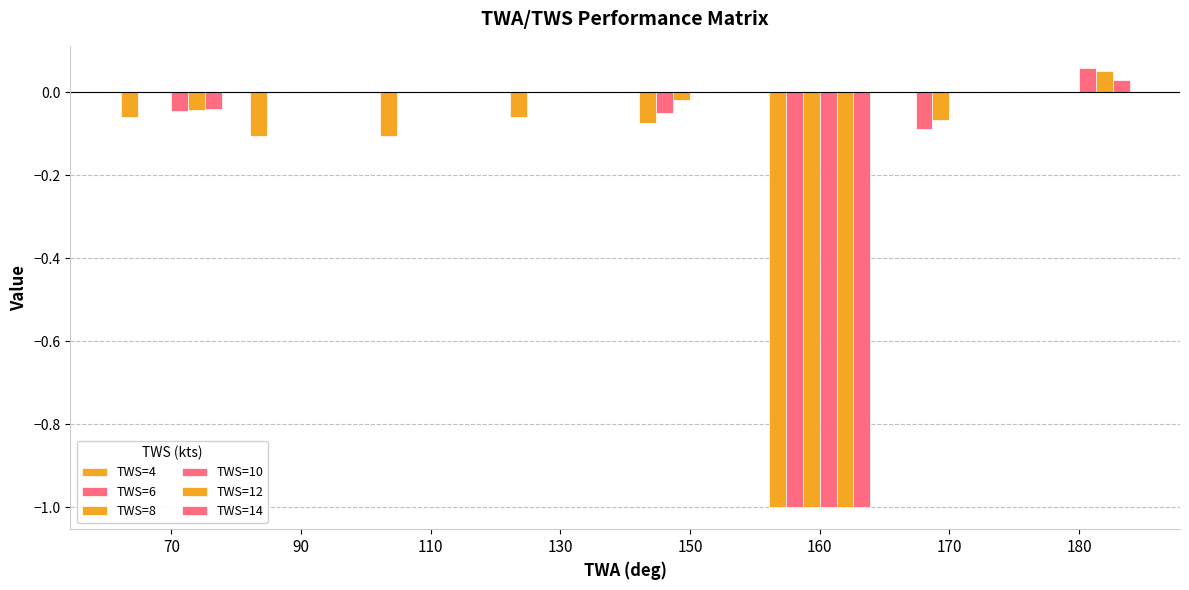

How many groups of bars are there?

8